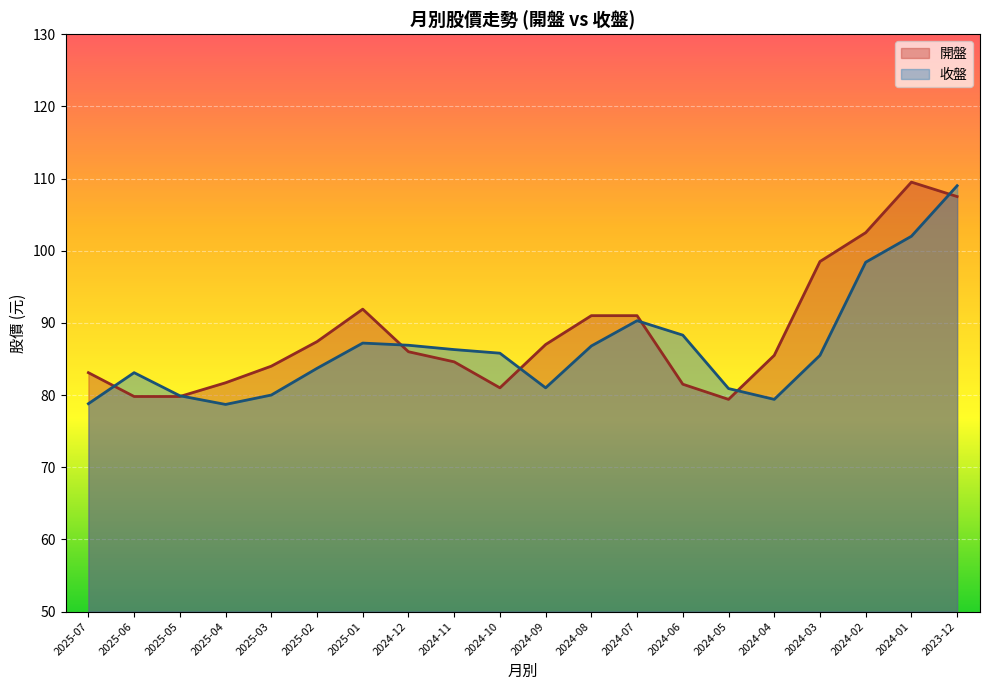

What is the total value across all series at 2024-01?

211.5